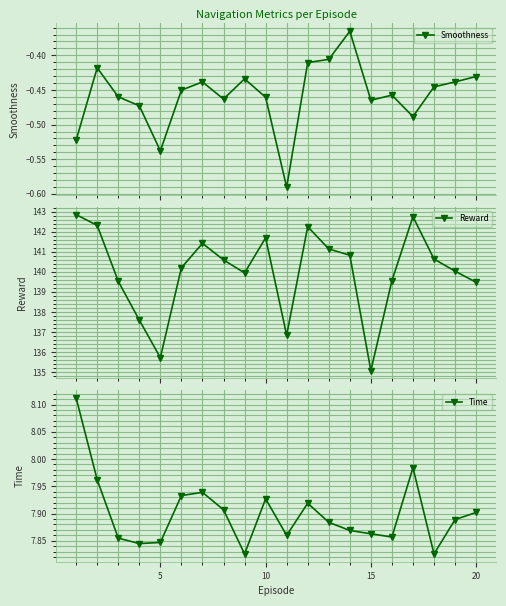

True or false: Smoothness has more than 2 points higher than both neighbors.

True